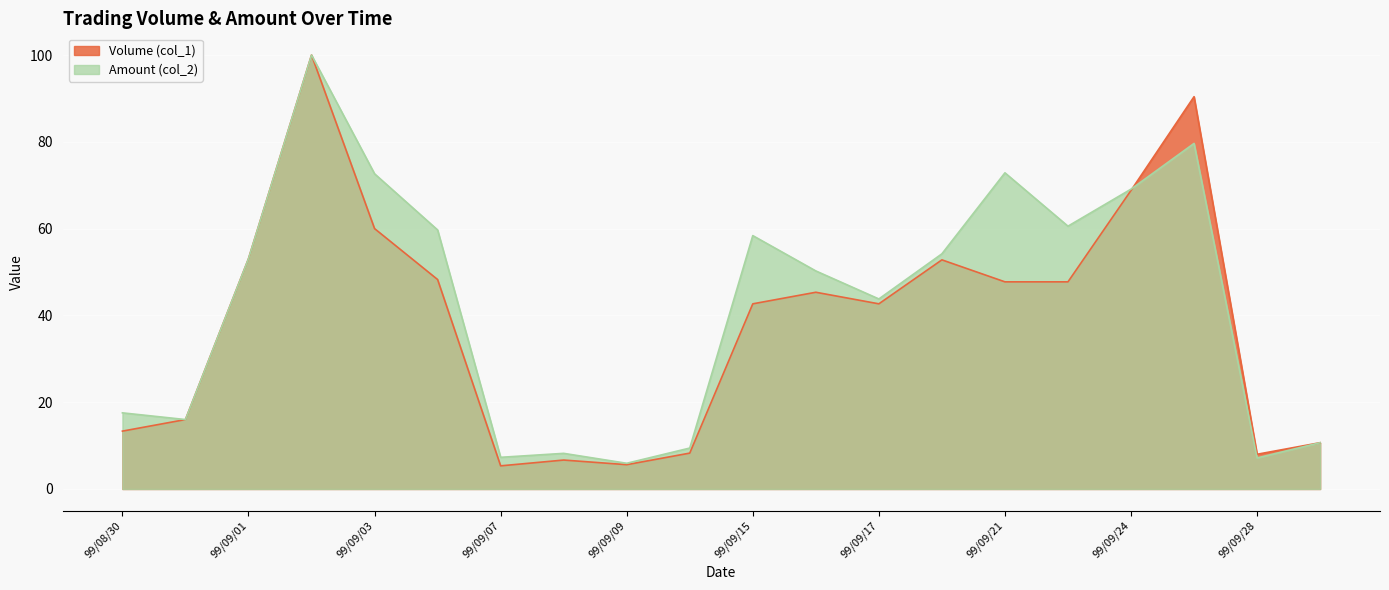

True or false: Volume (col_1) has a value of 6.3 at 99/09/30.

False